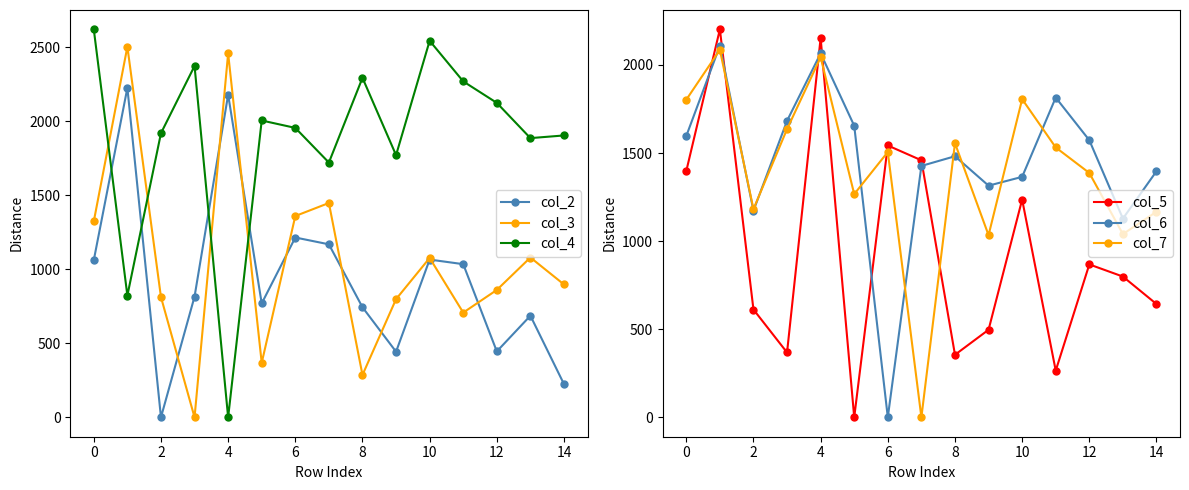

True or false: col_5 has a value of 654 at 0.

False